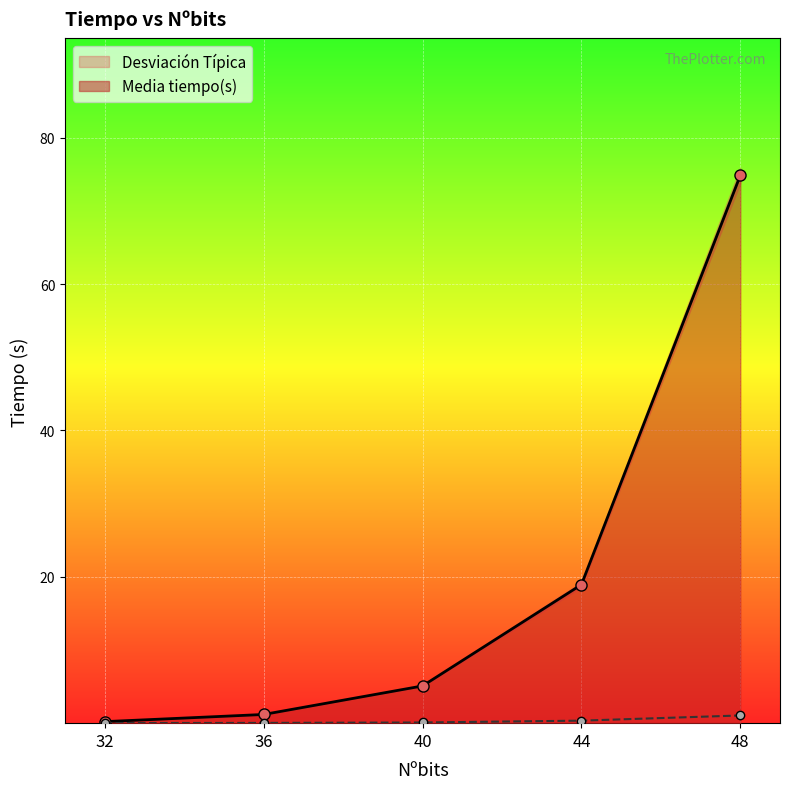

At which category does the chart reach its peak across all series?

48